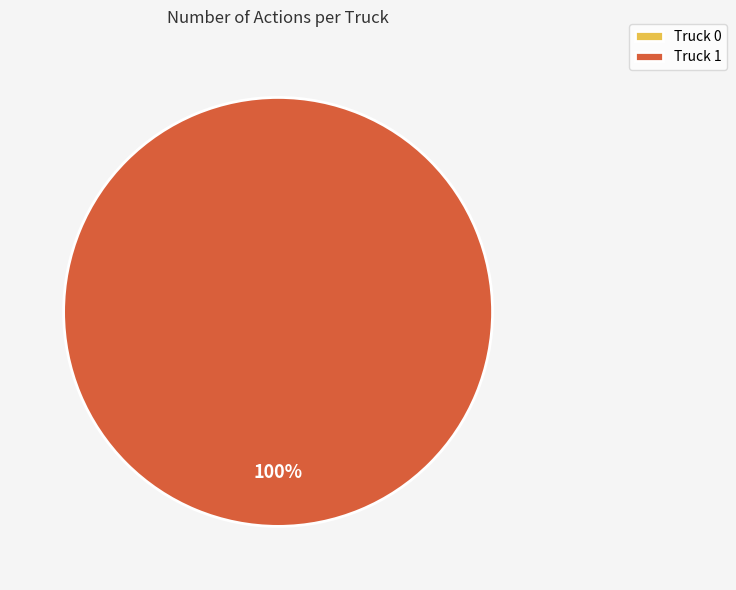

What is the majority slice?

Truck 1